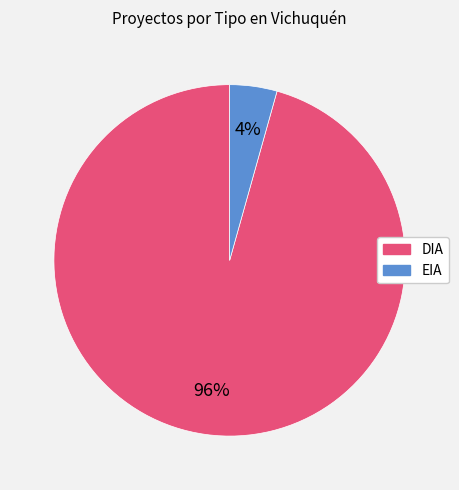

Combined, do EIA and DIA account for over 50%?

Yes